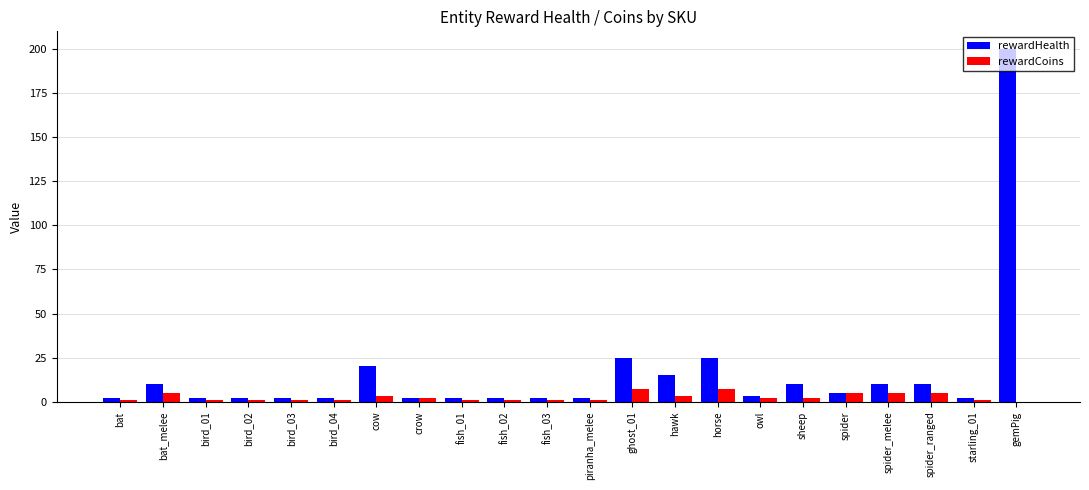

Reading left to right, extract all data points from this chart.

rewardHealth: bat=2	bat_melee=10	bird_01=2	bird_02=2	bird_03=2	bird_04=2	cow=20	crow=2	fish_01=2	fish_02=2	fish_03=2	piranha_melee=2	ghost_01=25	hawk=15	horse=25	owl=3	sheep=10	spider=5	spider_melee=10	spider_ranged=10	starling_01=2	gemPig=200
rewardCoins: bat=1	bat_melee=5	bird_01=1	bird_02=1	bird_03=1	bird_04=1	cow=3	crow=2	fish_01=1	fish_02=1	fish_03=1	piranha_melee=1	ghost_01=7	hawk=3	horse=7	owl=2	sheep=2	spider=5	spider_melee=5	spider_ranged=5	starling_01=1	gemPig=0